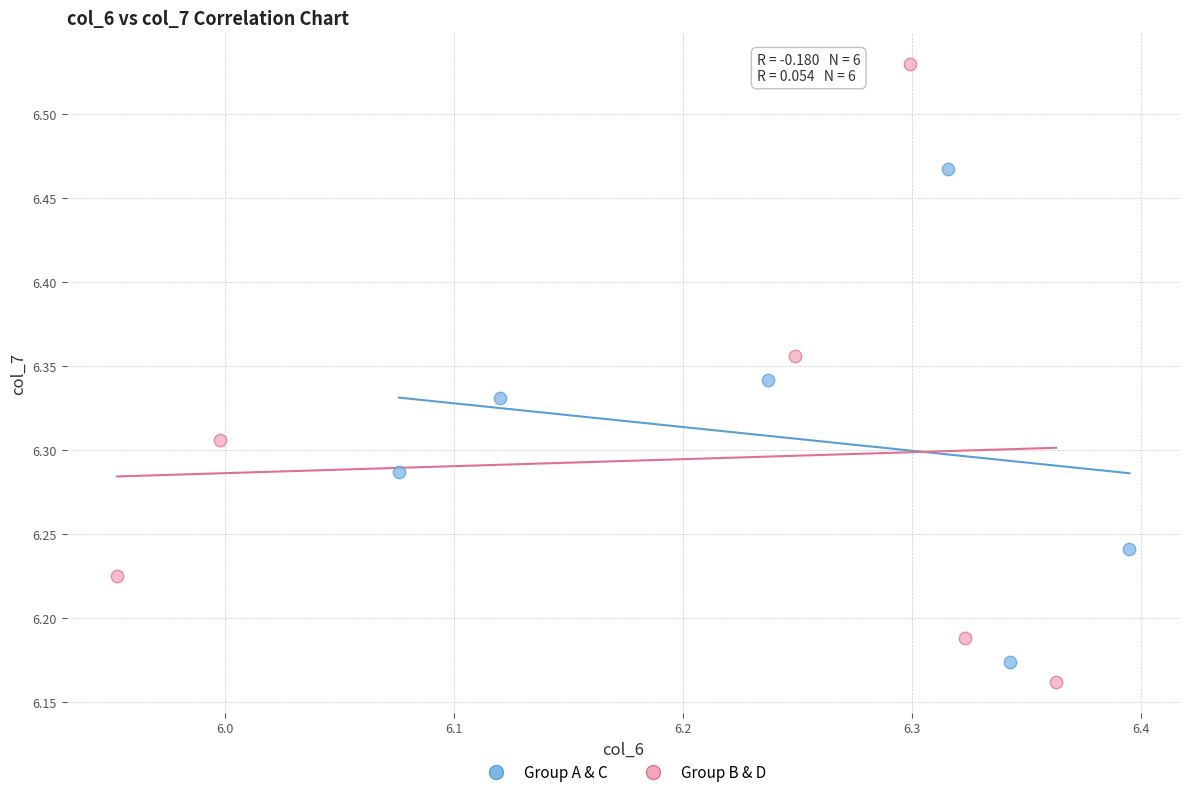

Which series has the largest Y range (max minus min)?

Group B & D